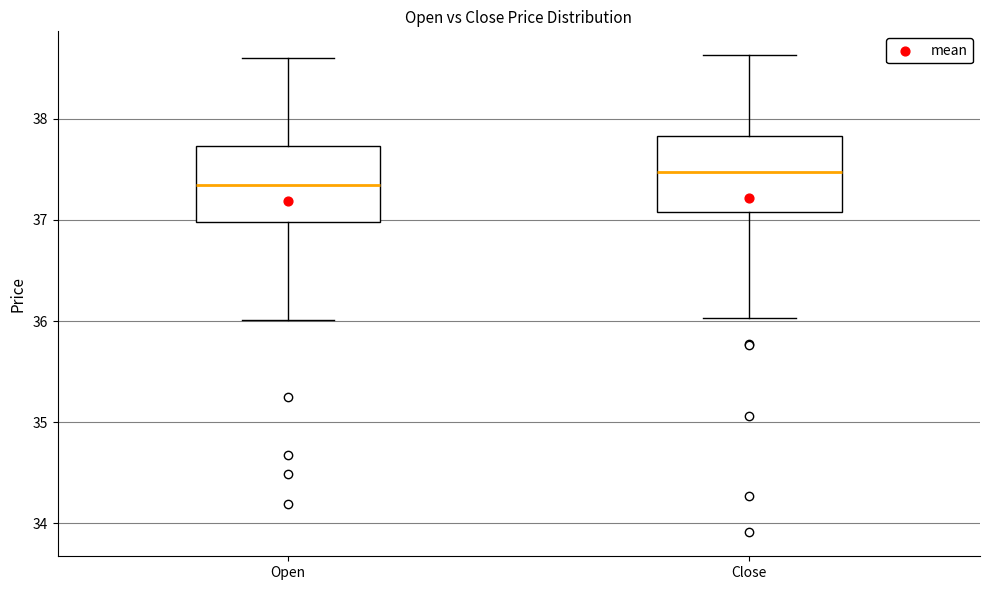

Reading left to right, transcribe this box plot: for each box, give where its median line is, the range the box spans, and where its two whiskers end, as read against the y-axis. The values are not printed on the chart, so give them approximately, as read against the axis.

Open: median 37.3, box 37.0 to 37.7, whiskers 36.0 to 38.6
Close: median 37.5, box 37.1 to 37.8, whiskers 36.0 to 38.6